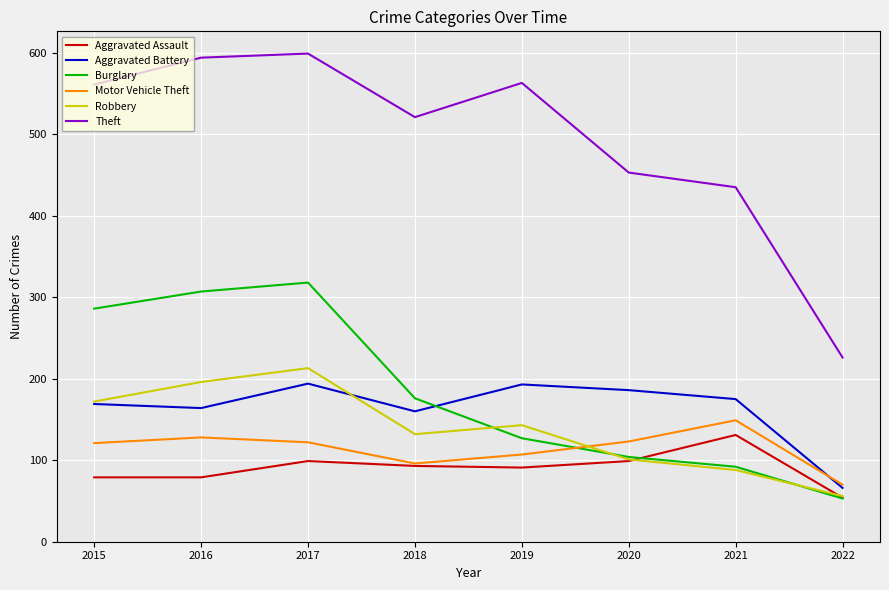

Which category has the lowest value in the Aggravated Assault series?

2022